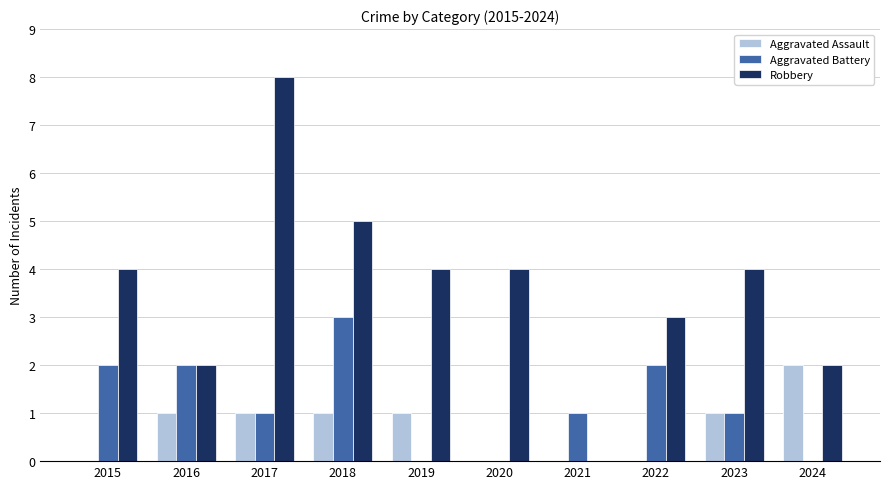

Reading right to left, transcribe all the data shown in this chart.

Aggravated Assault: 2024=2	2023=1	2022=0	2021=0	2020=0	2019=1	2018=1	2017=1	2016=1	2015=0
Aggravated Battery: 2024=0	2023=1	2022=2	2021=1	2020=0	2019=0	2018=3	2017=1	2016=2	2015=2
Robbery: 2024=2	2023=4	2022=3	2021=0	2020=4	2019=4	2018=5	2017=8	2016=2	2015=4